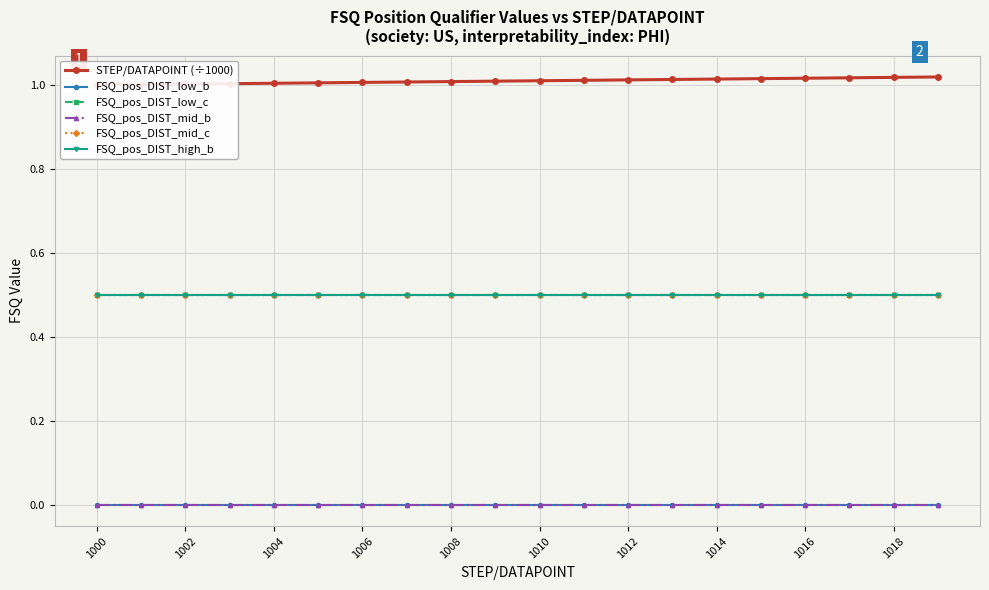

At which label is FSQ_pos_DIST_mid_b closest to 0?

1000